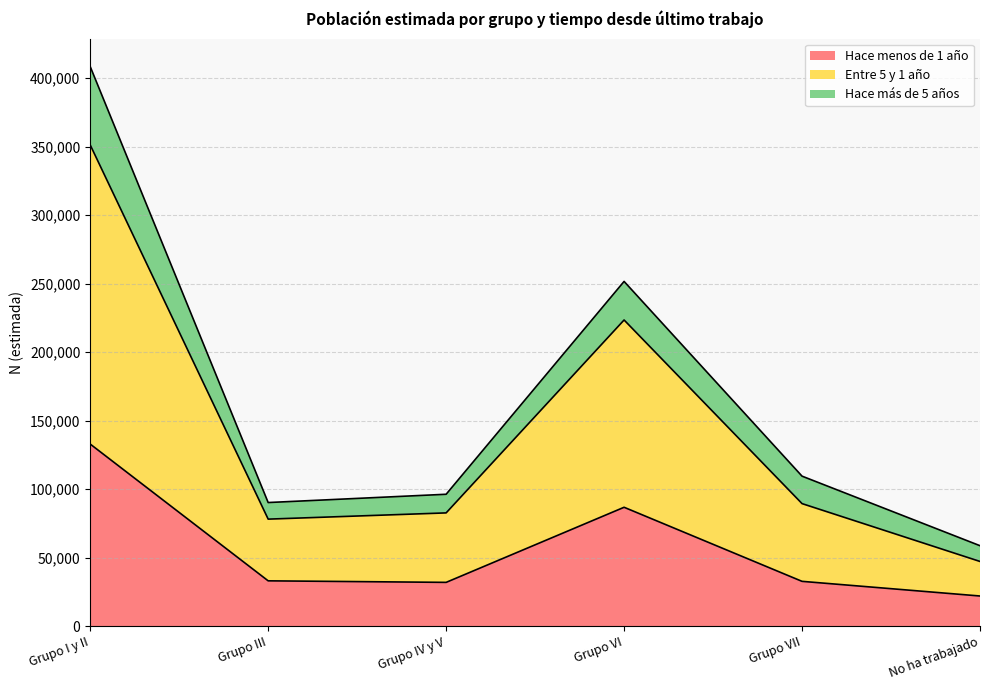

How many categories are shown in the chart?

6